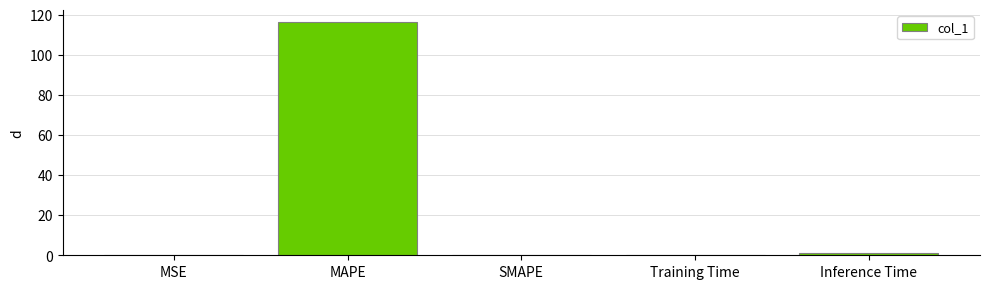

Which has a higher value, MAPE or Inference Time?

MAPE